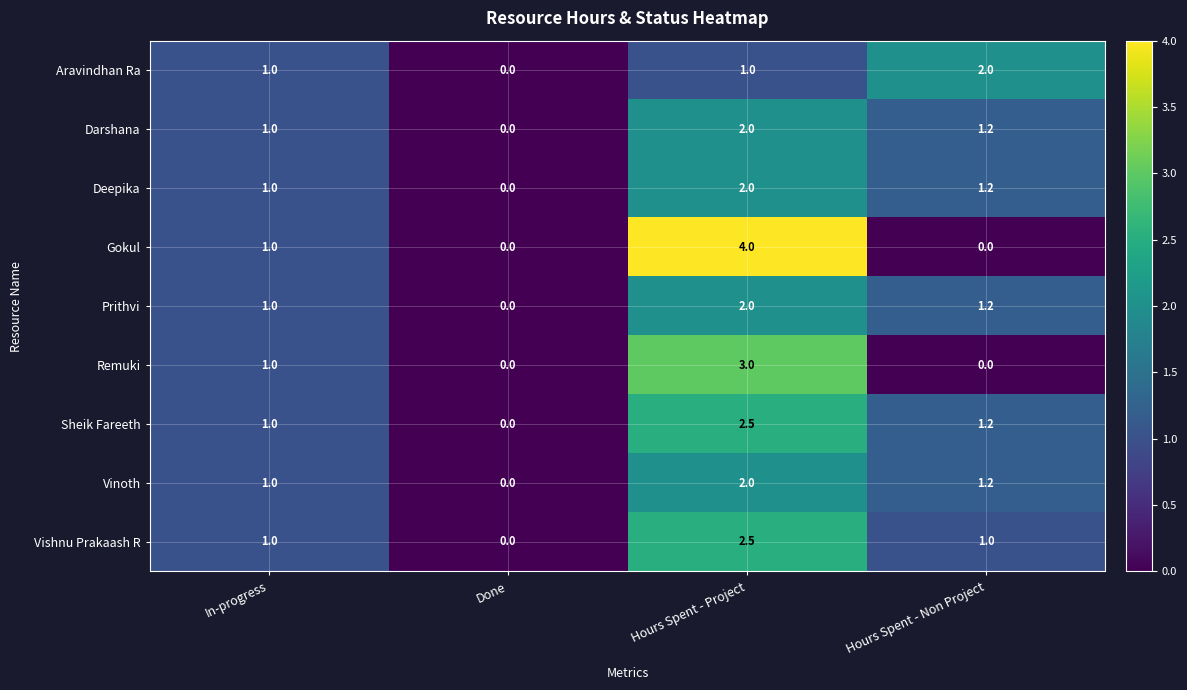

How many distinct data groups are displayed?

9